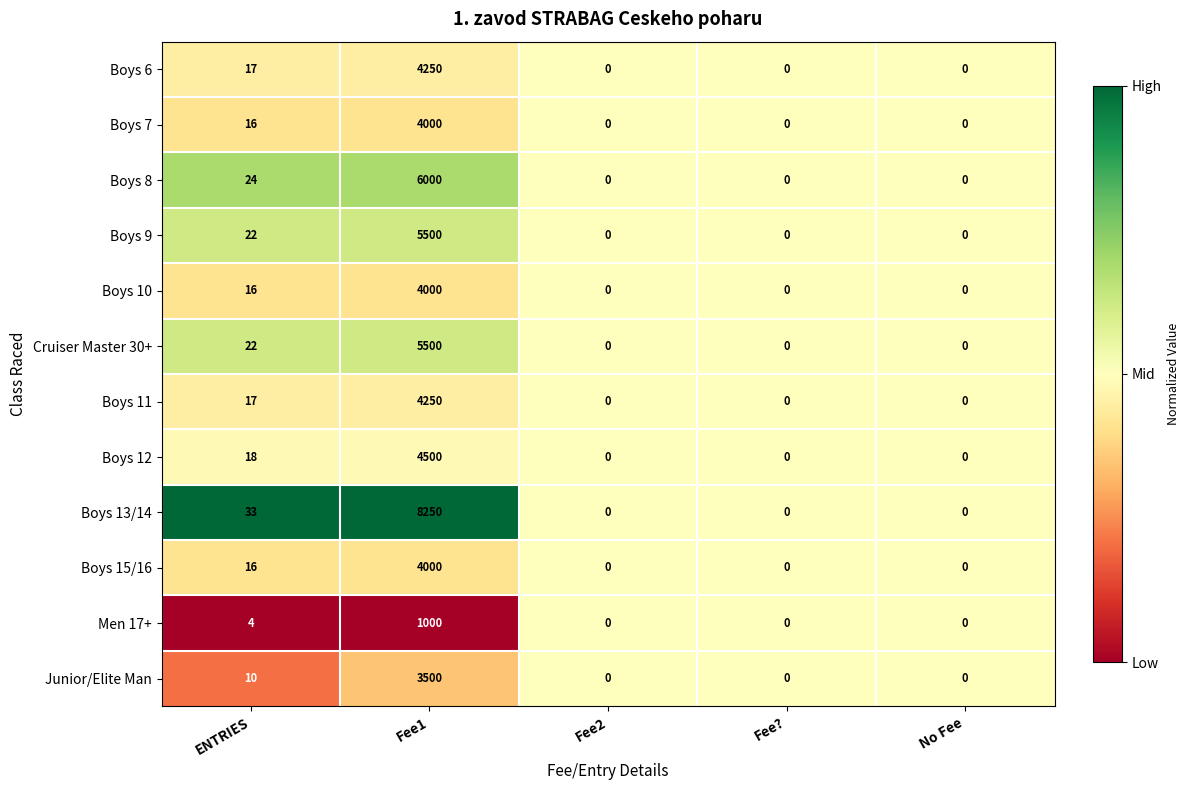

True or false: Boys 9 has a value of -3422 at Fee?.

False